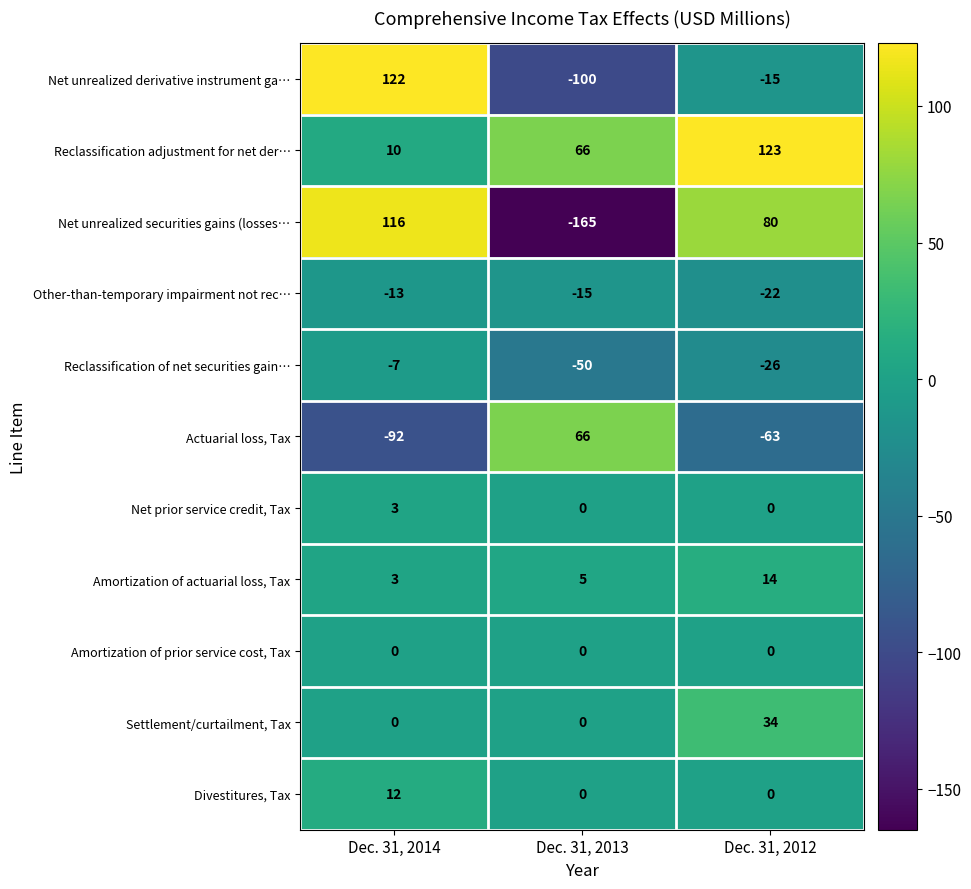

What is the difference between the Other-than-temporary impairment not rec… values at Dec. 31, 2012 and Dec. 31, 2014?

9